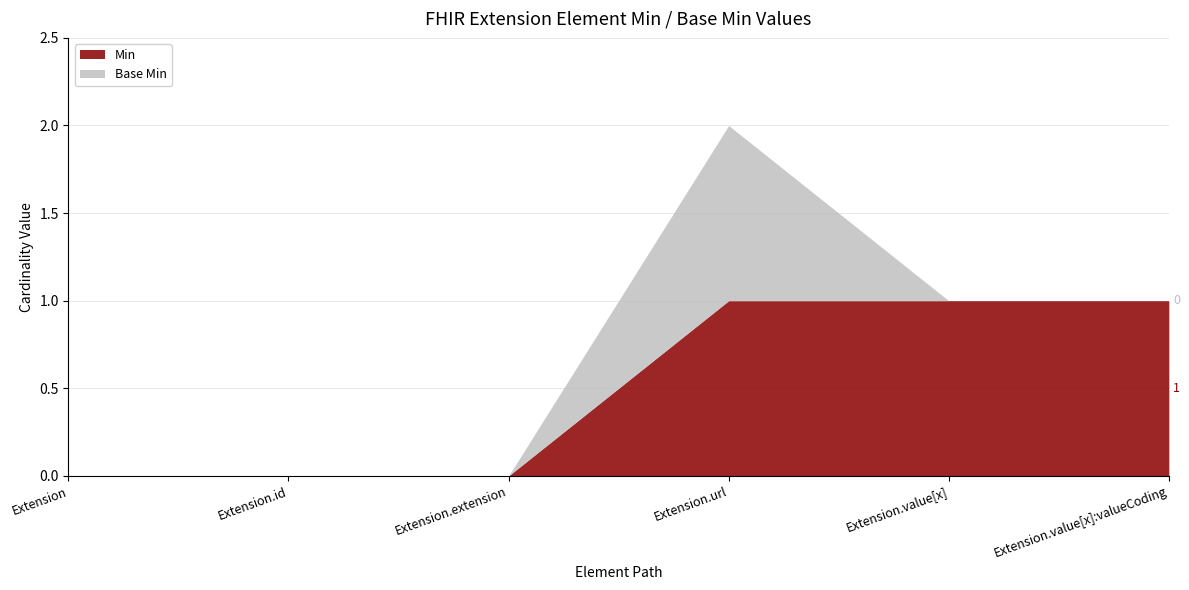

The value of Min at Extension.value[x] is 2. True or false?

False